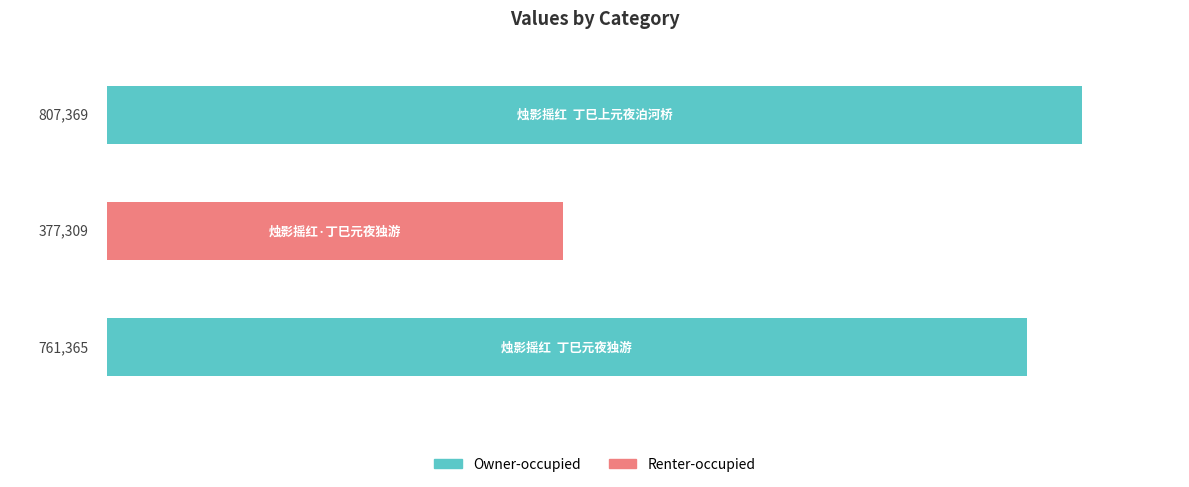

What is the sum of all values?

1946043